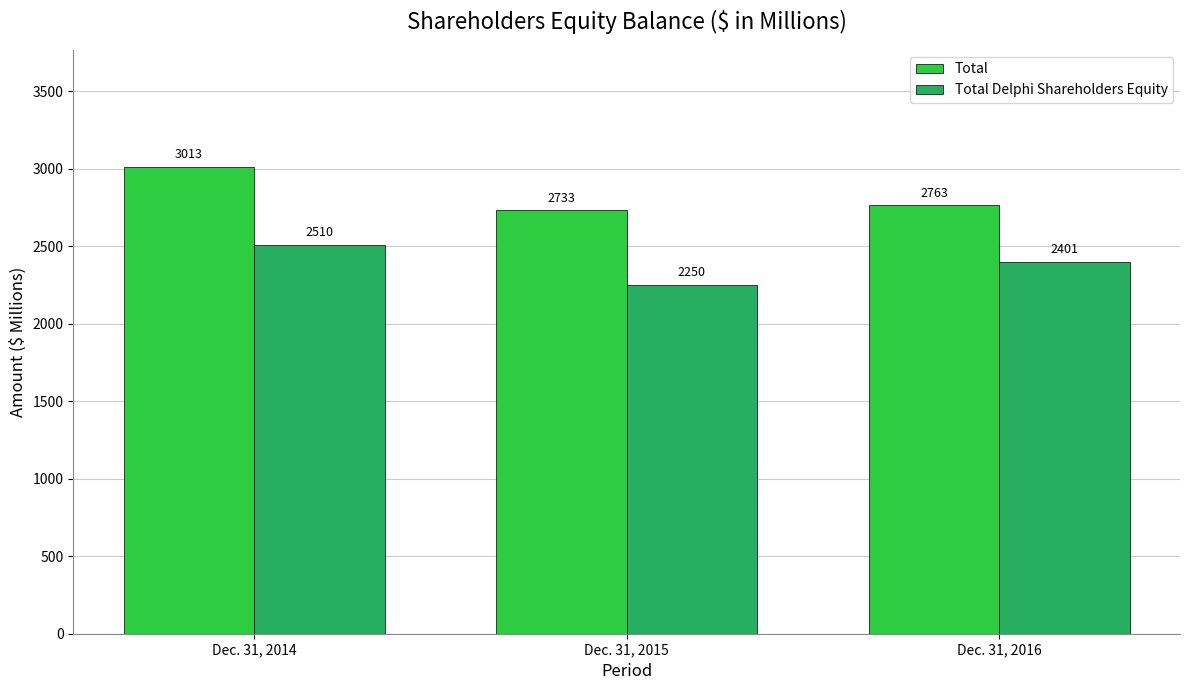

At which label does Total Delphi Shareholders Equity first exceed 2401?

Dec. 31, 2014